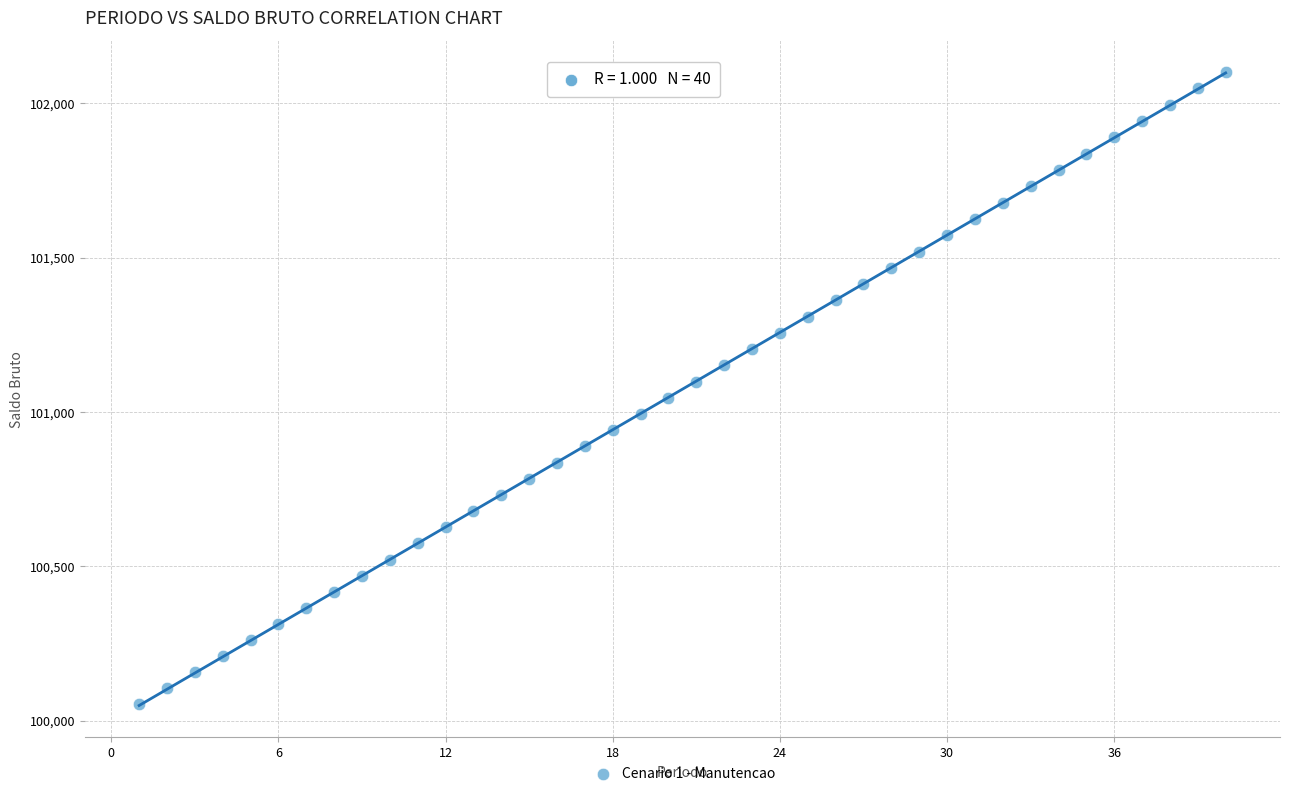

What is the range of Y values (max minus min)?

2049.6